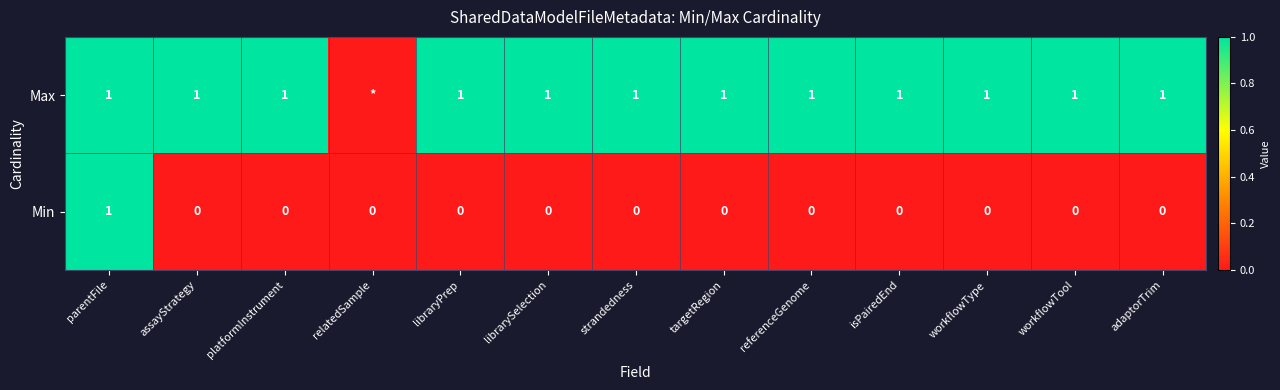

Count the Min values in the range 0 to 1.

13